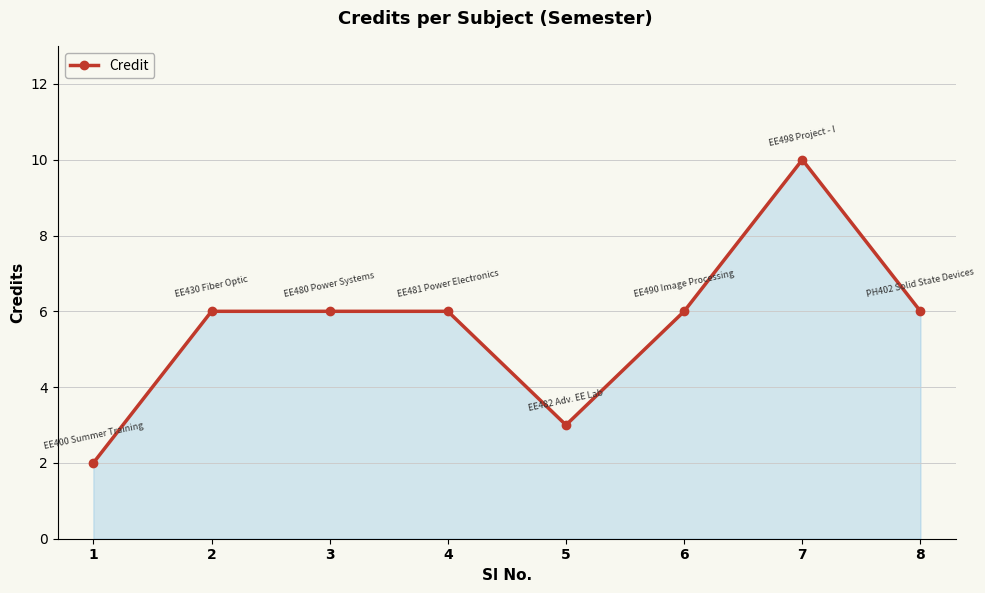

What is the value of the 1st point from the left?

2